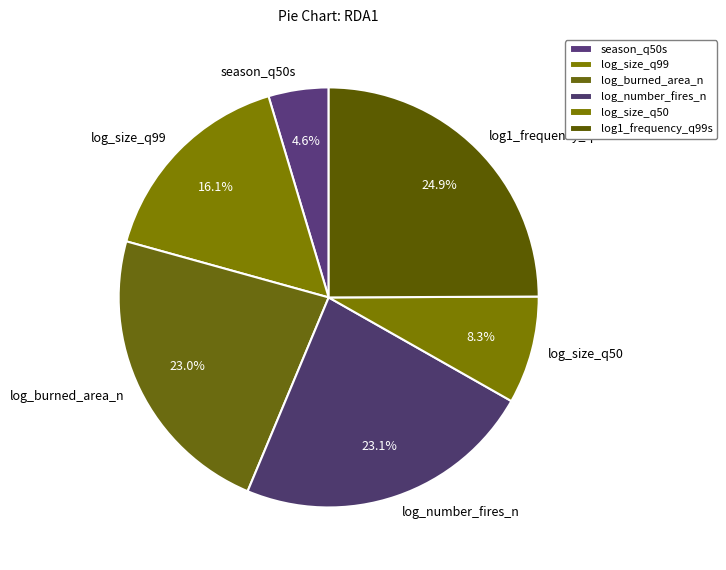

To the nearest percent, what is the difference between the largest and smallest slice percentages?

20%